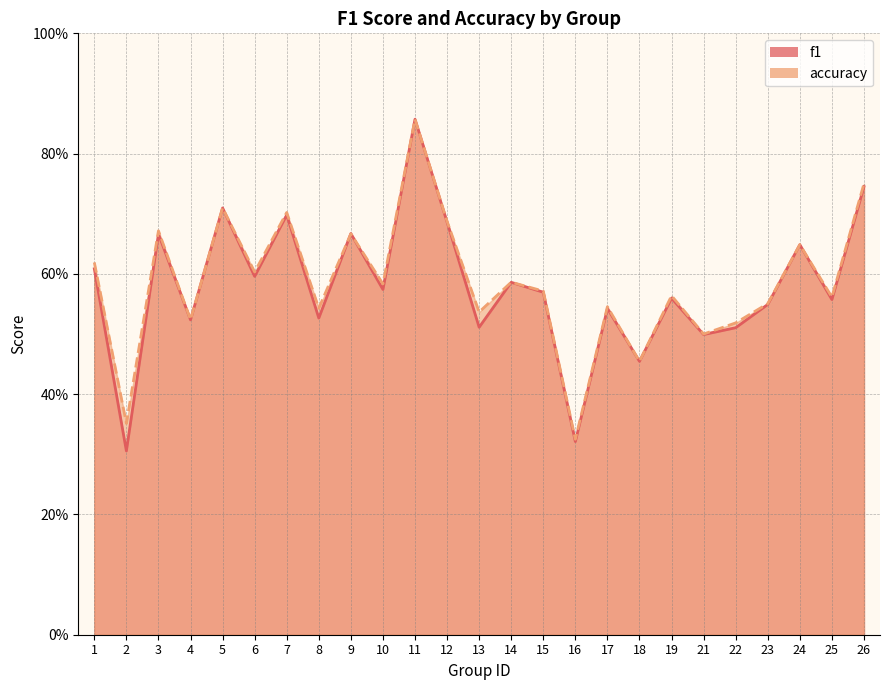

True or false: f1 has more than 0 interior local peaks.

True